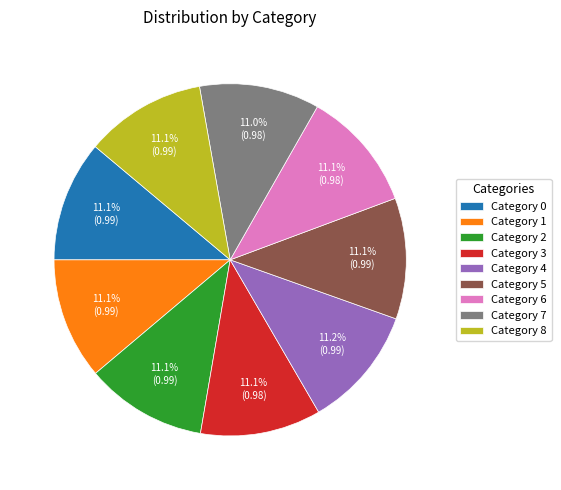

Count the number of slices in the pie.

9